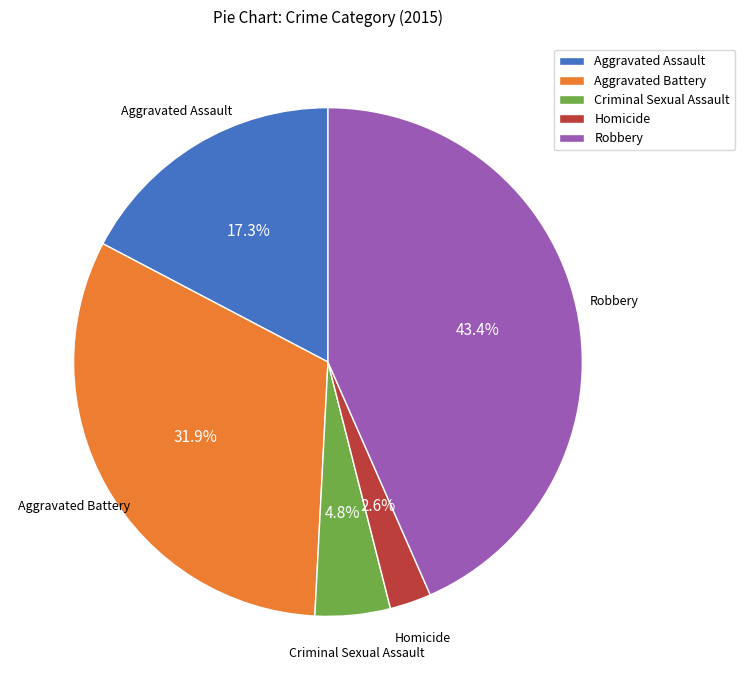

Rank the categories by value from lowest to highest.

Homicide, Criminal Sexual Assault, Aggravated Assault, Aggravated Battery, Robbery